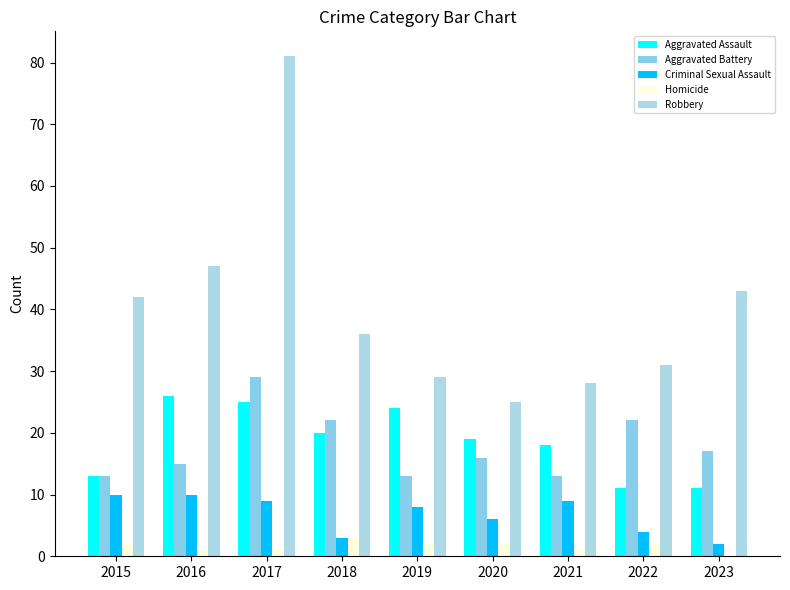

Does the chart contain stacked bars?

No